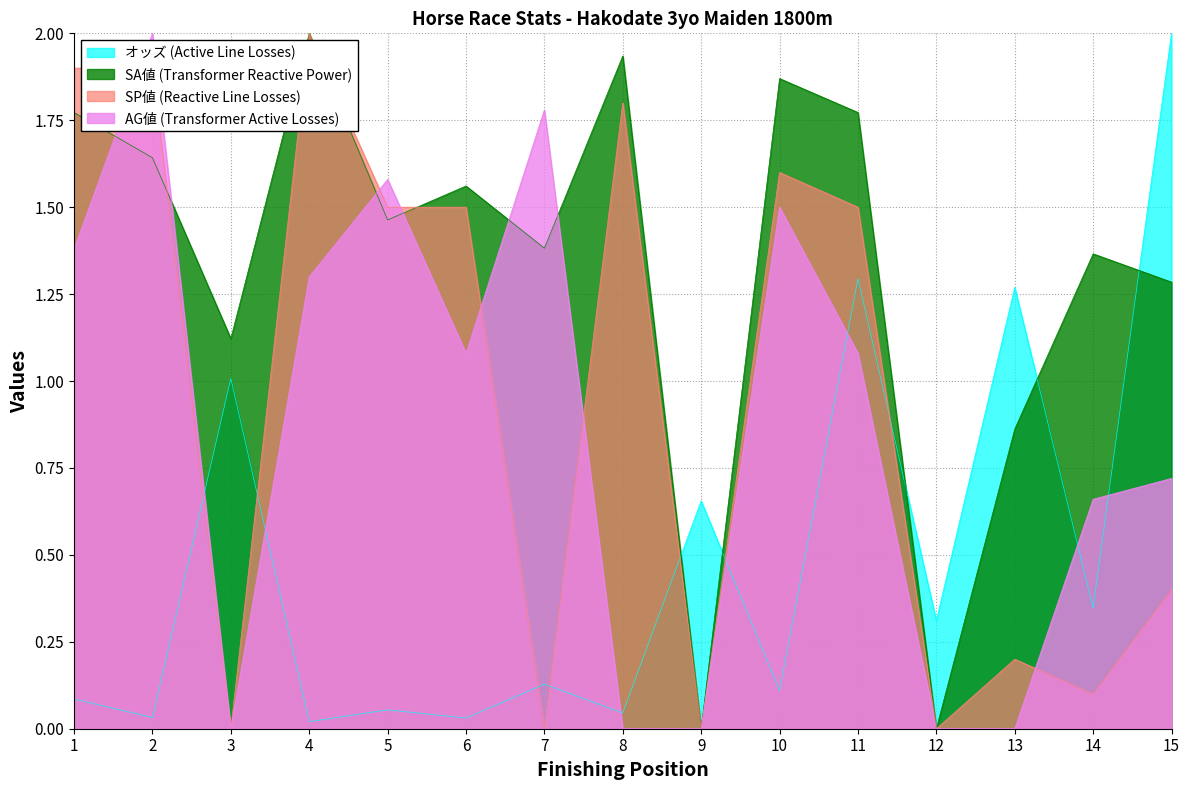

What is the average value of the オッズ (Active Line Losses) series?

0.5